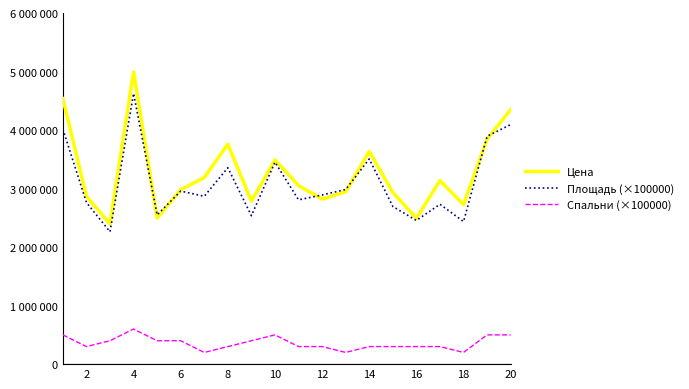

What are all the series names shown in the legend?

Цена, Площадь (×100000), Спальни (×100000)